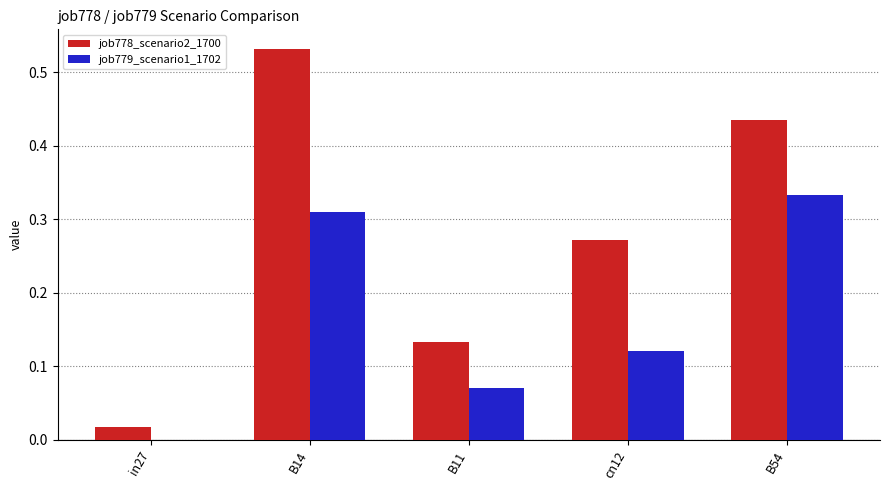

How many job779_scenario1_1702 values are between 0 and 1?

5